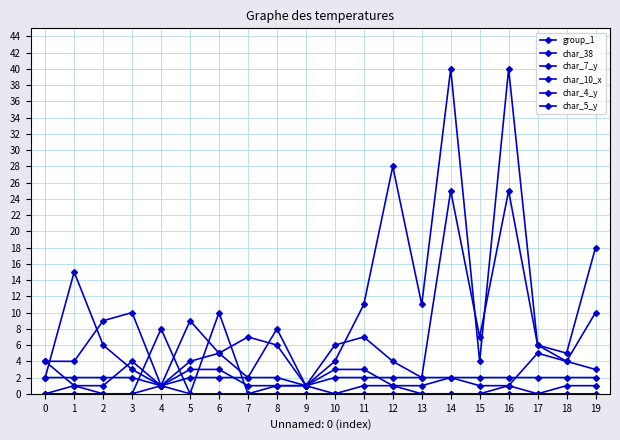

Count the number of data series in this chart.

6